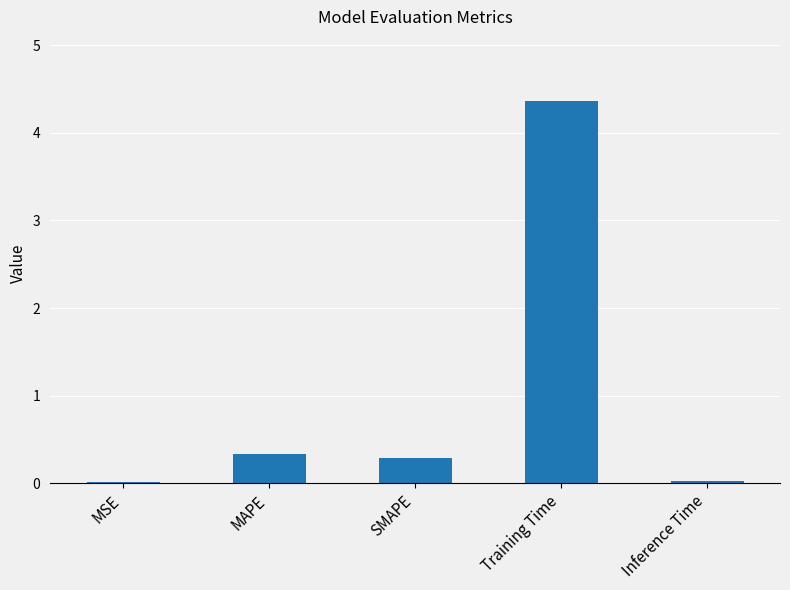

What is the label of the 2nd bar from the left?

MAPE